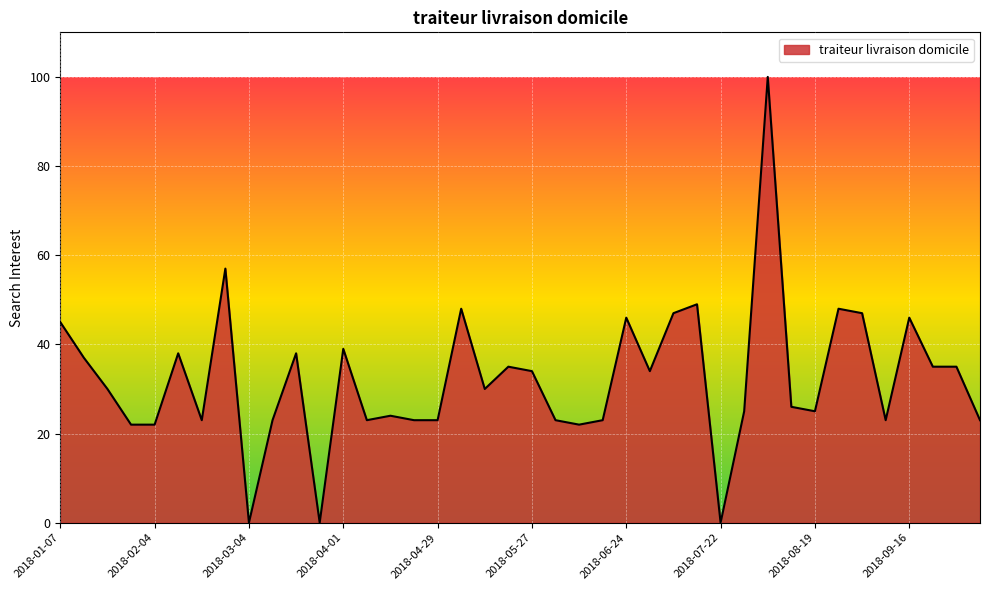

What is the difference between the maximum and minimum values?

100